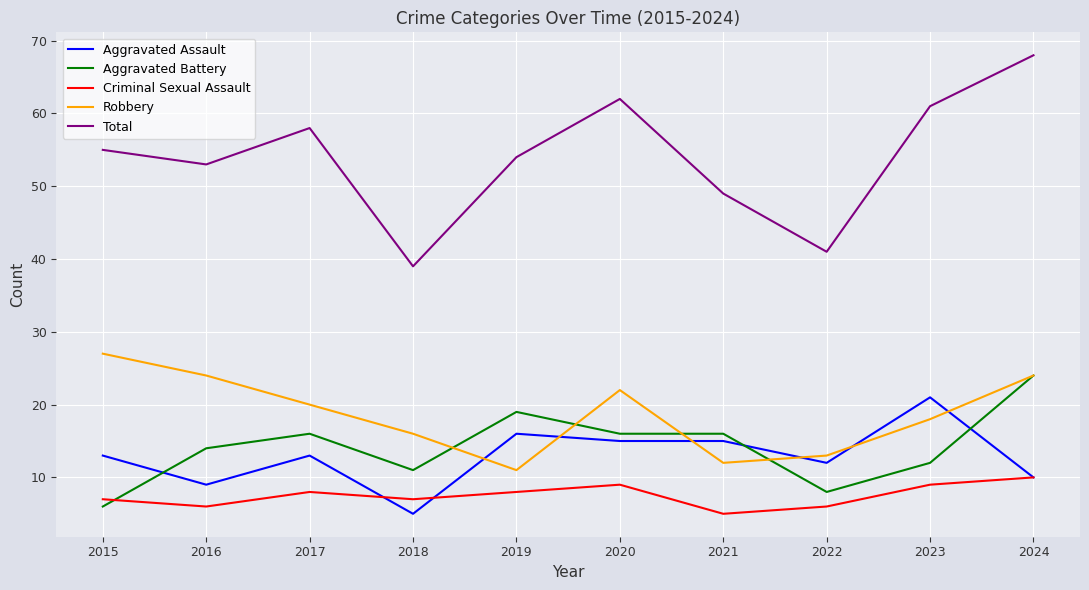

True or false: Robbery and Criminal Sexual Assault cross at least once.

False